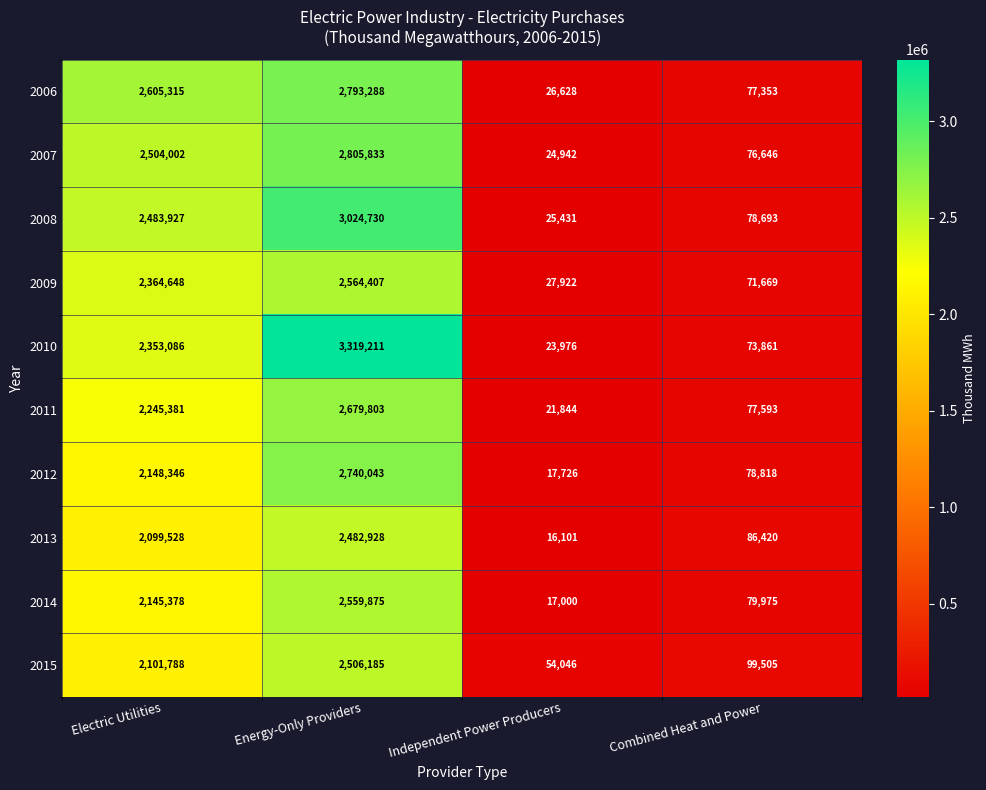

What is the difference between the maximum and minimum values in the 2009 series?

2536485